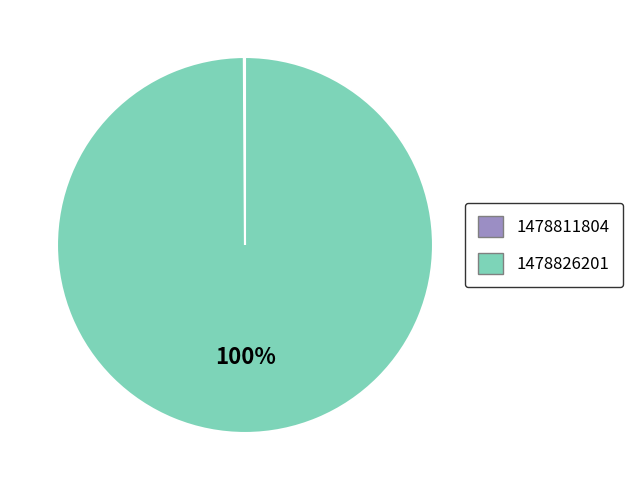

Is there a majority slice in this chart?

Yes